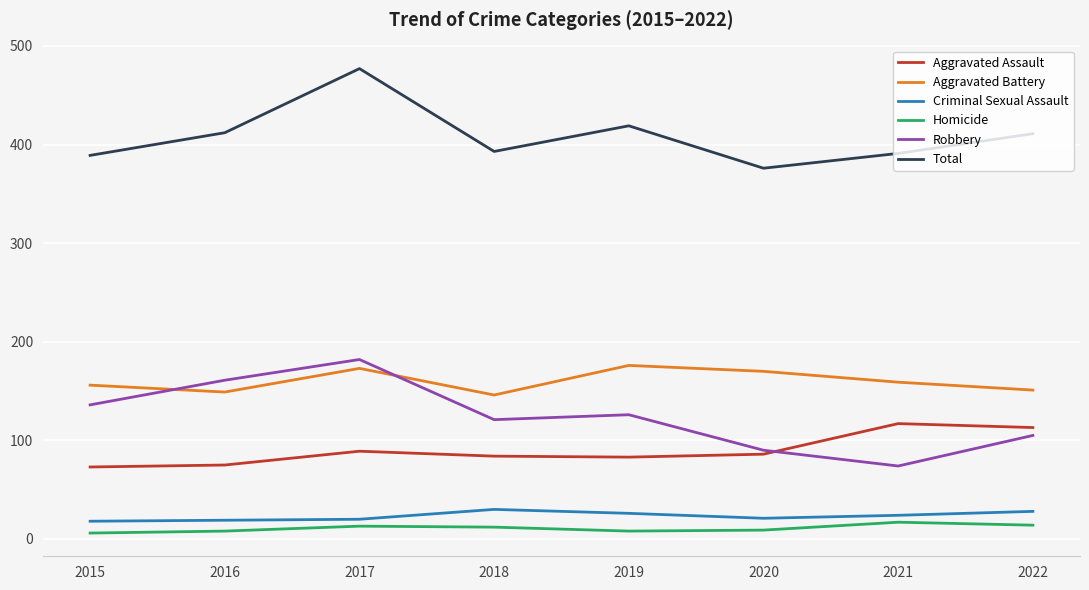

Is it true that Homicide equals 13 at 2017?

True